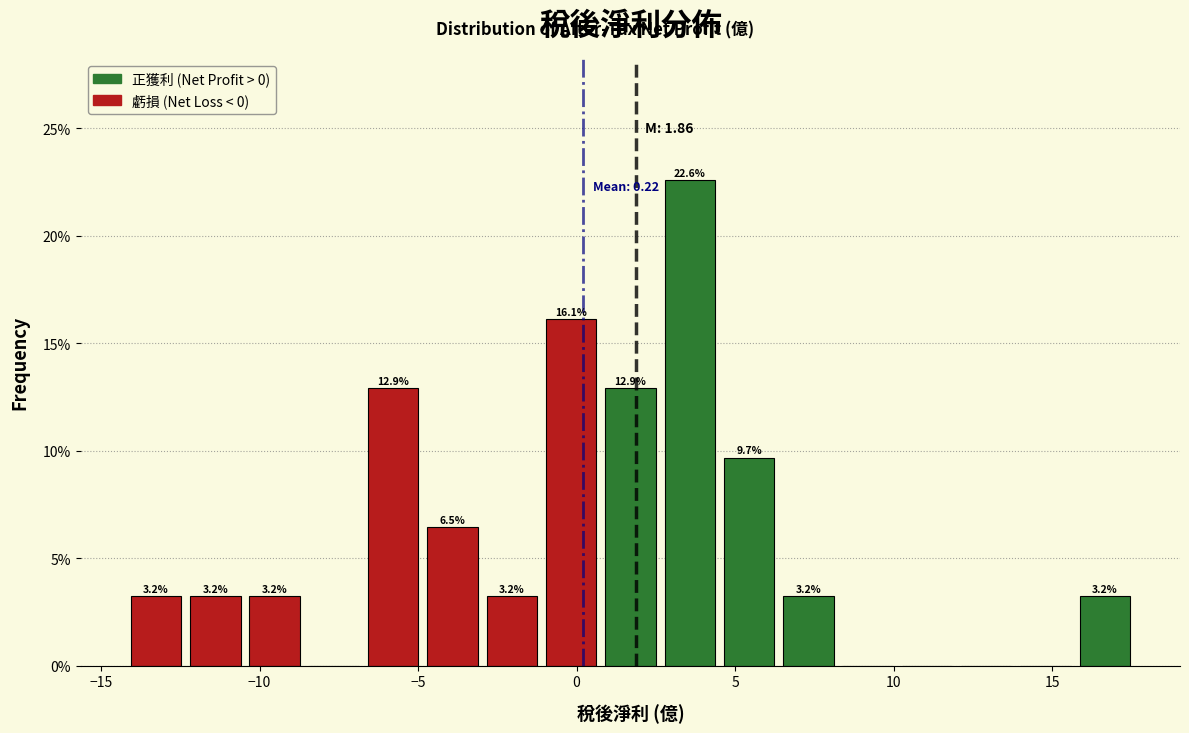

Around what value on the x-axis is the tallest bar? Give the approximate position of its centre, as read against the axis.

3.5